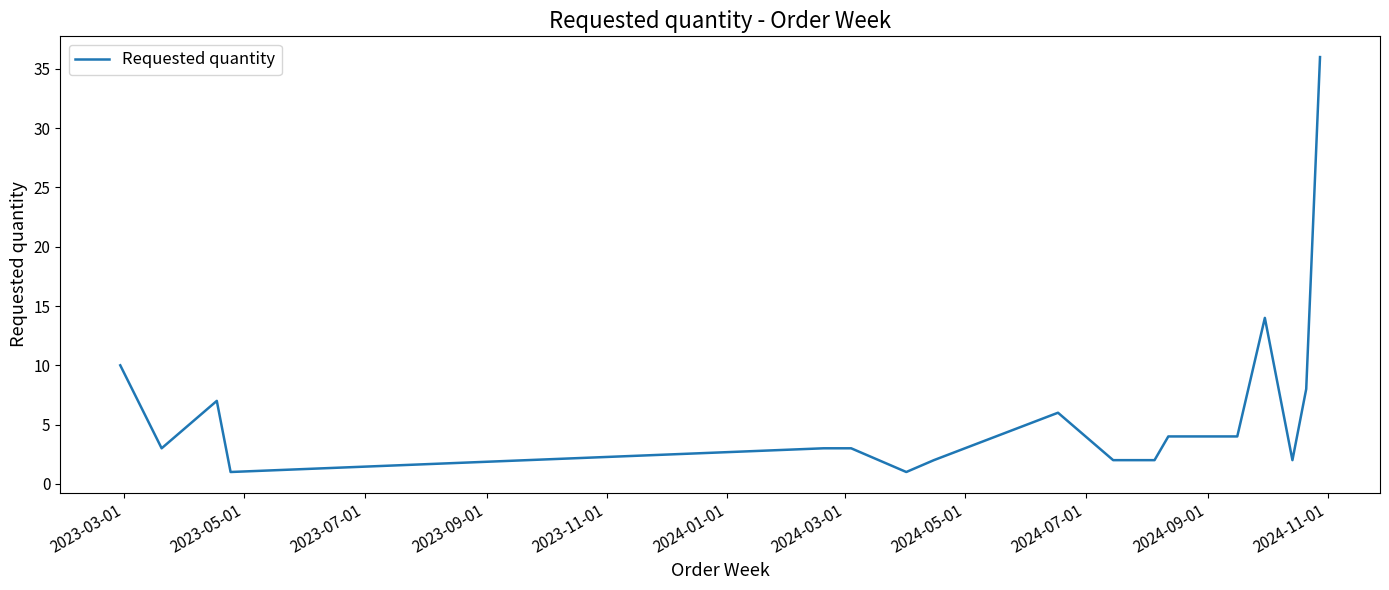

What is the greatest value displayed?

36